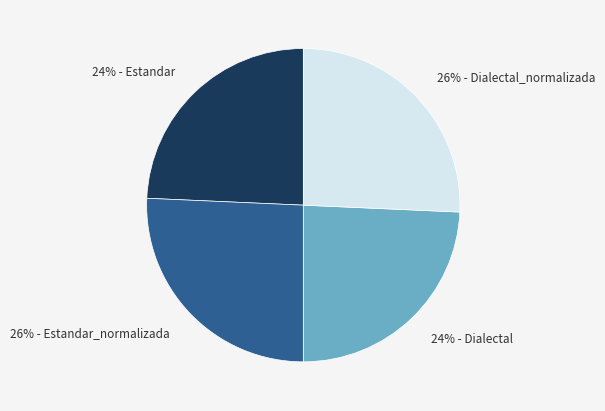

To the nearest percent, what is the combined percentage of 24% - Dialectal and 26% - Estandar_normalizada?

50%